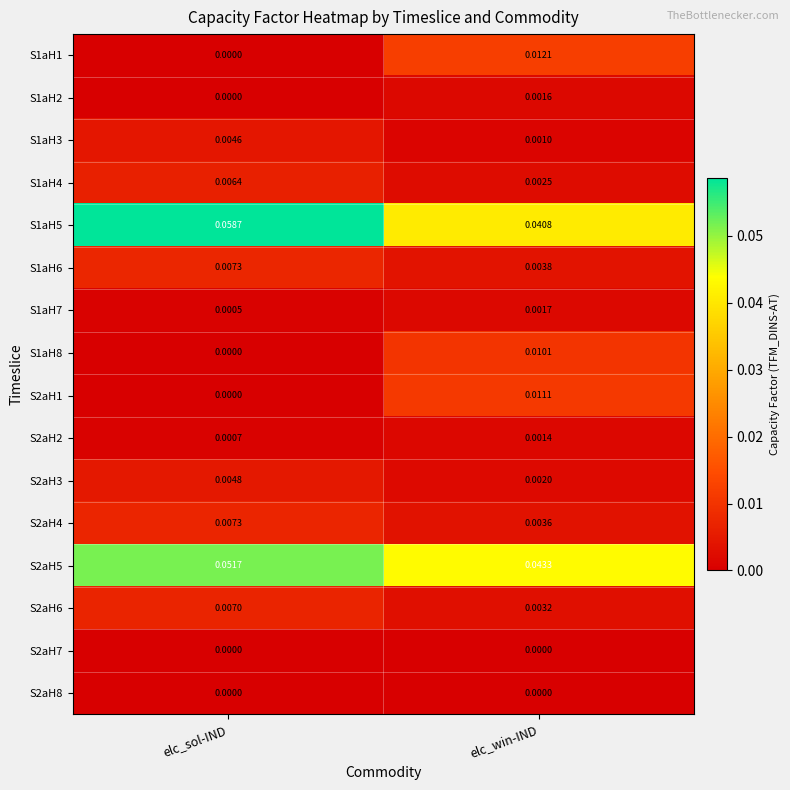

Is the value of S1aH6 at elc_win-IND greater than the value of S1aH5 at elc_win-IND?

No